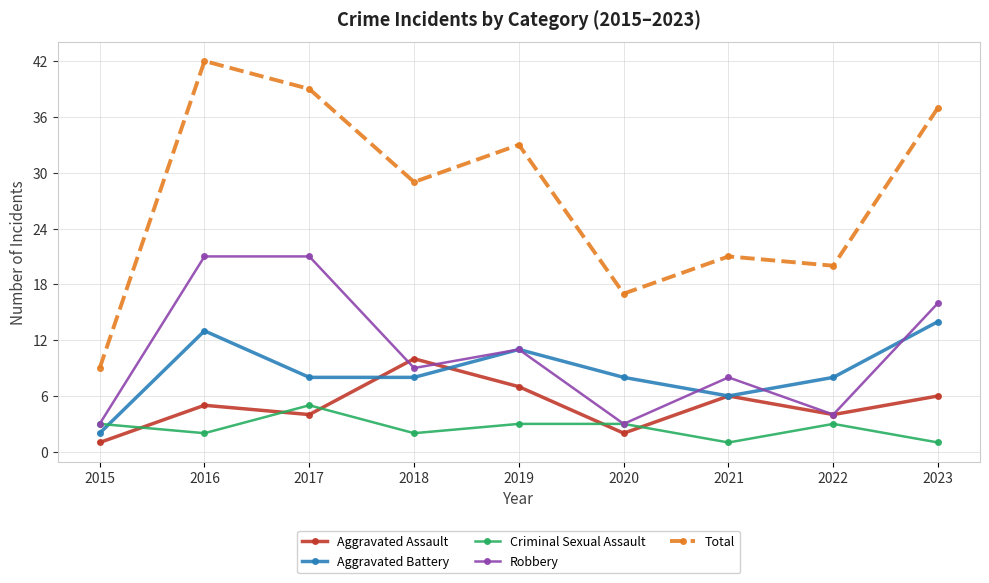

What is the minimum value for Robbery?

3